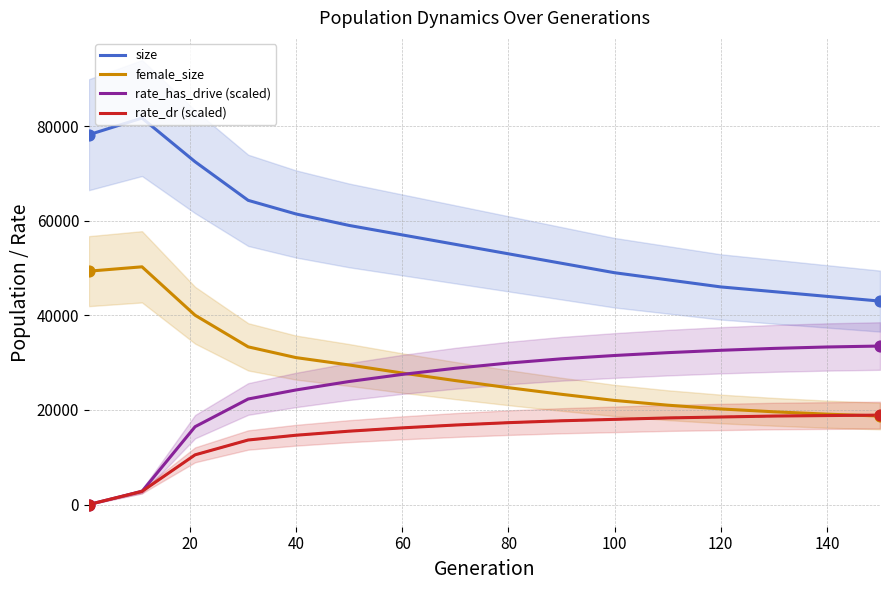

Which series has the largest Y range (max minus min)?

size